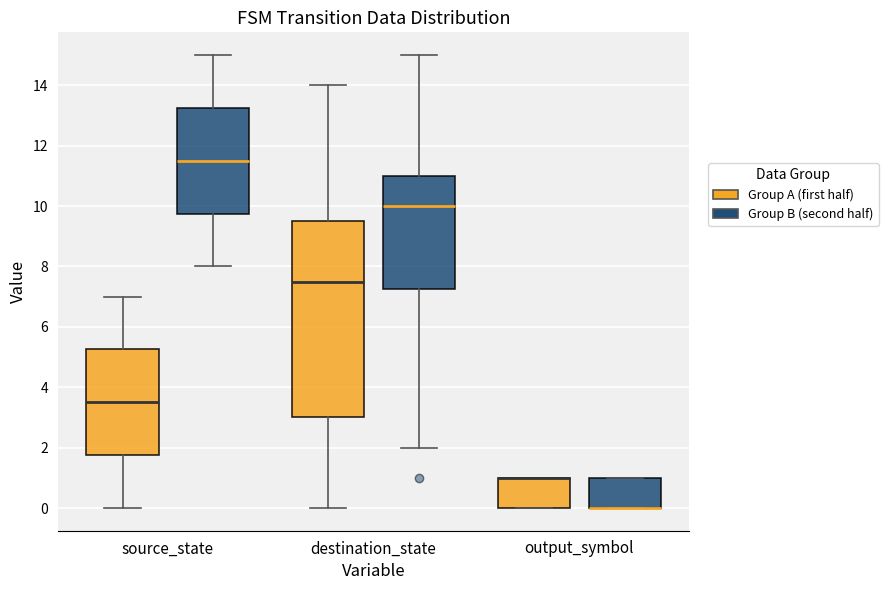

Comparing the boxes themselves (not the whiskers), which one is the tallest?

destination_state (Group A (first half))